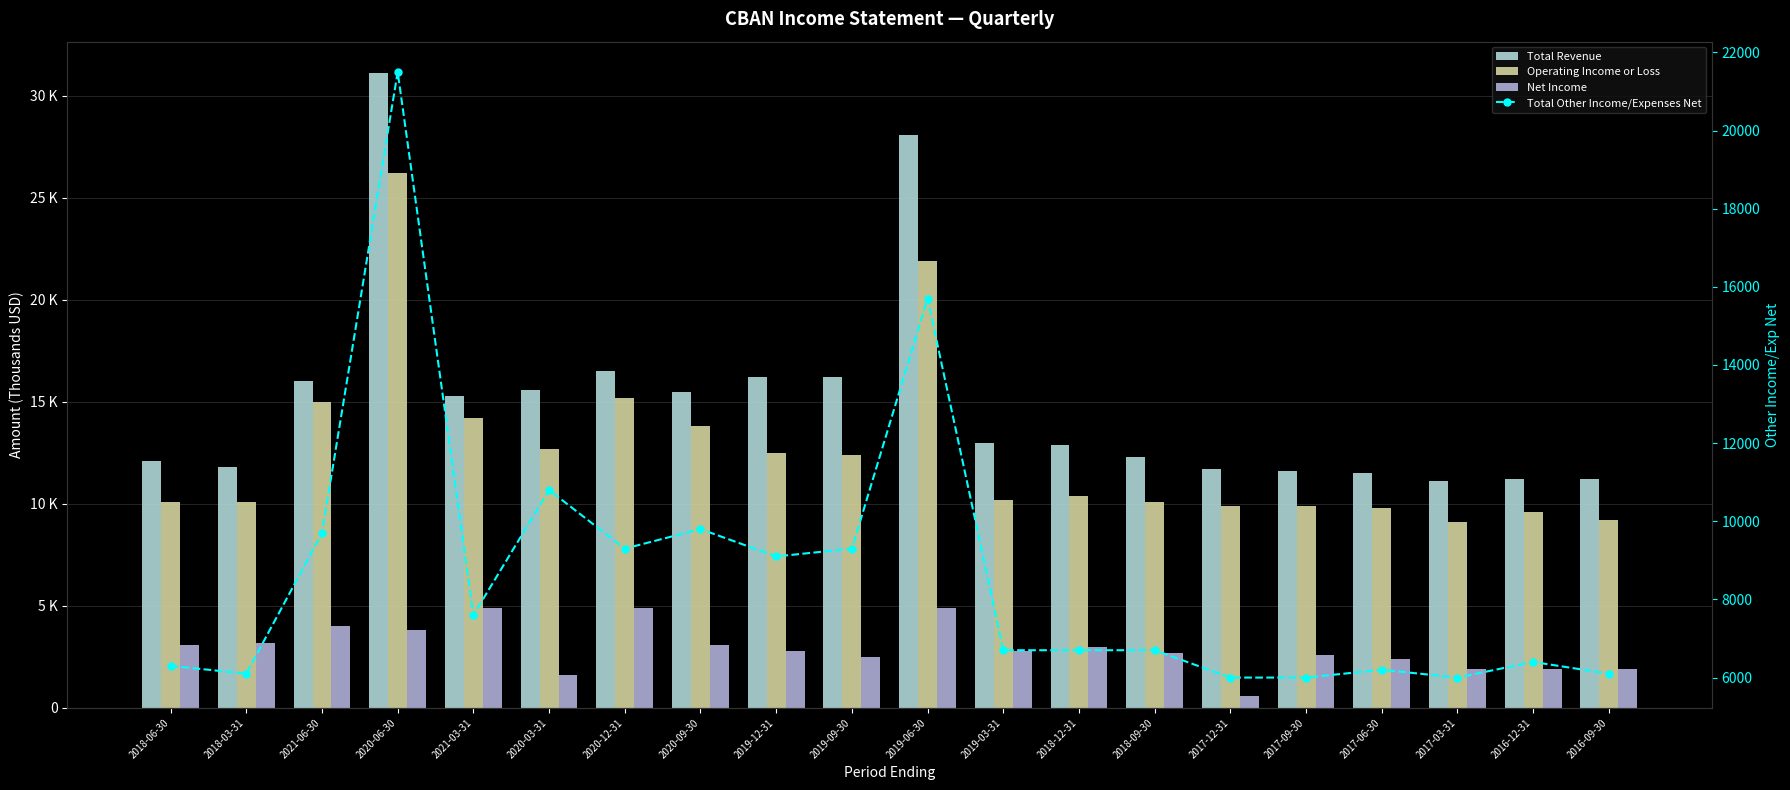

What is the label of the 20th bar from the left?

2016-09-30